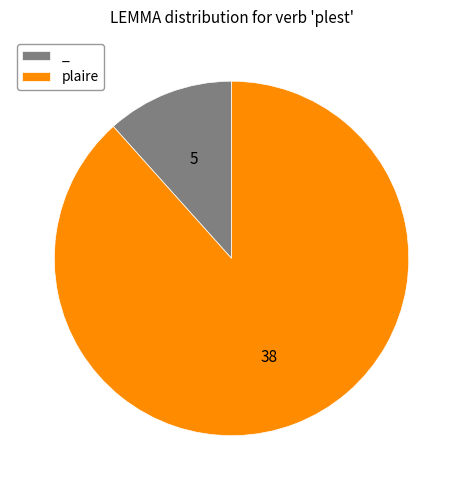

Does plaire account for over 50% of the chart?

Yes